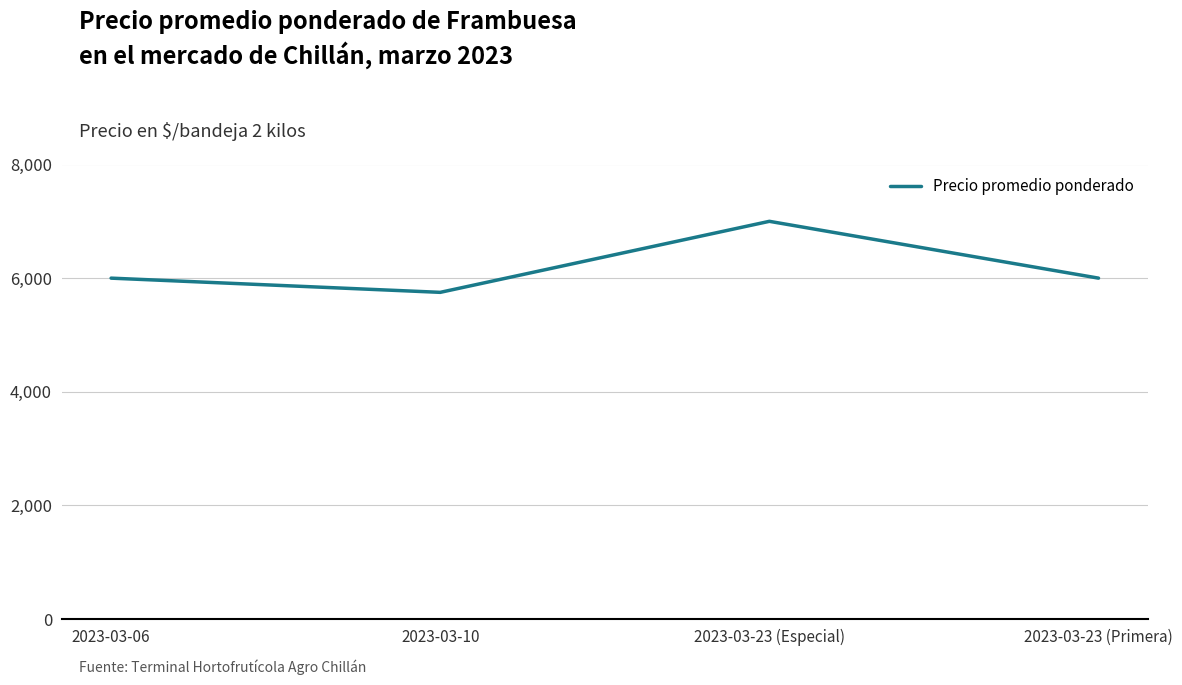

Between 2023-03-23 (Especial) and 2023-03-23 (Primera), which is larger?

2023-03-23 (Especial)